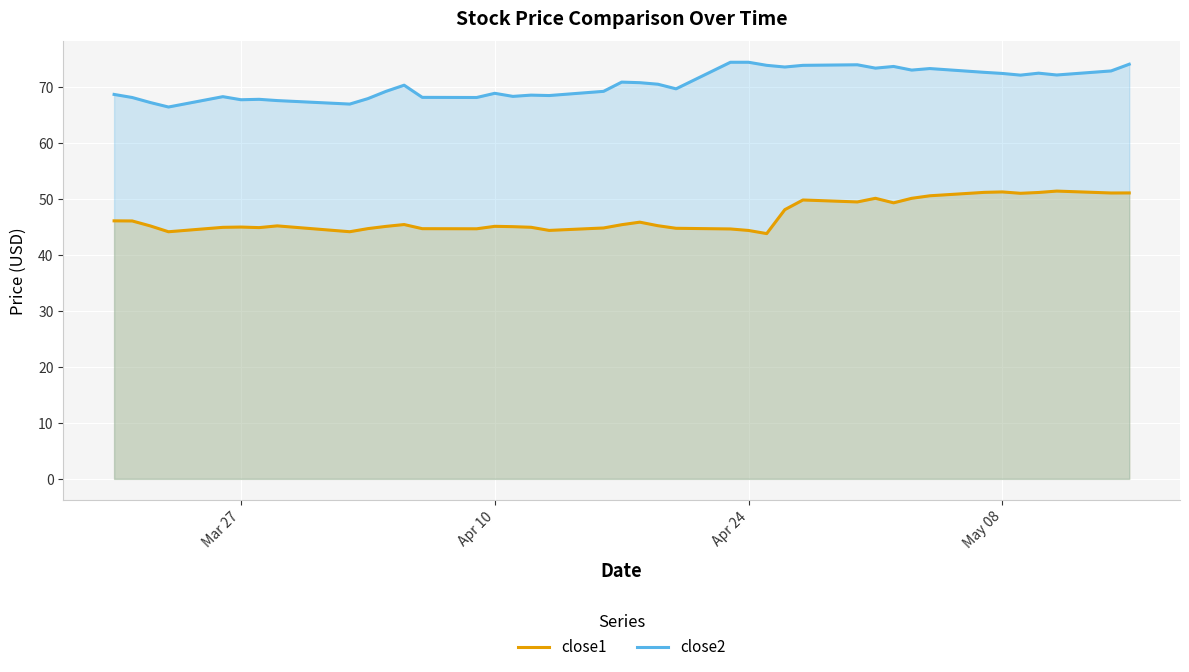

True or false: close2 and close1 intersect in this chart.

False